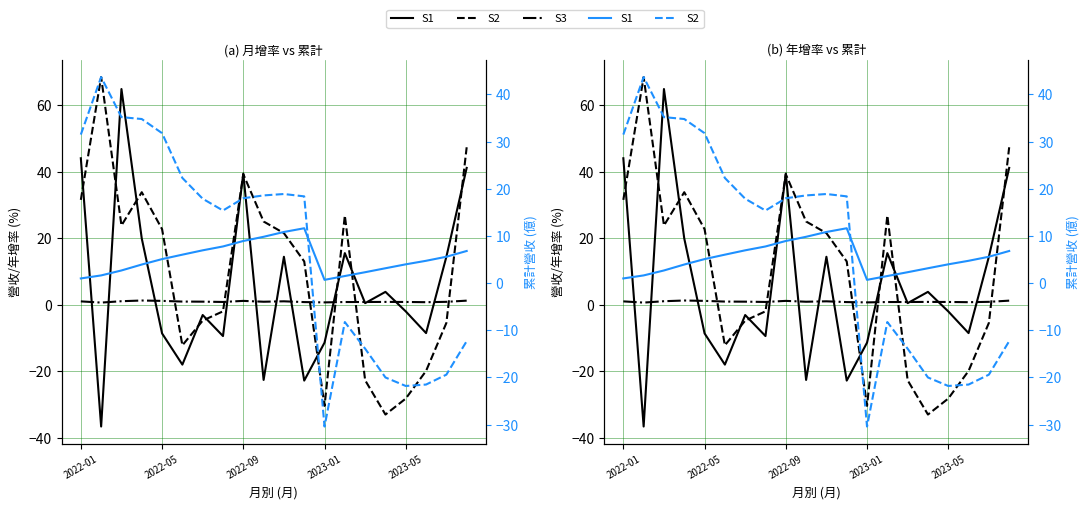

Is it true that S1 equals 4.0 at 14?

False